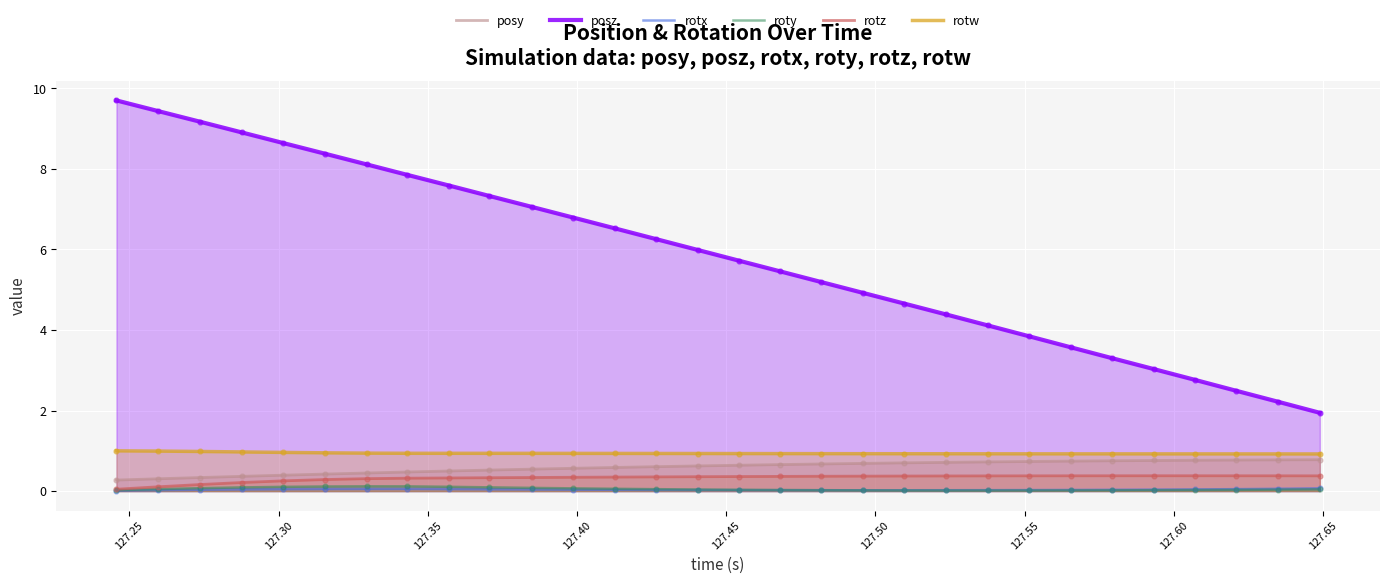

Which series has the largest total across all categories?

posz